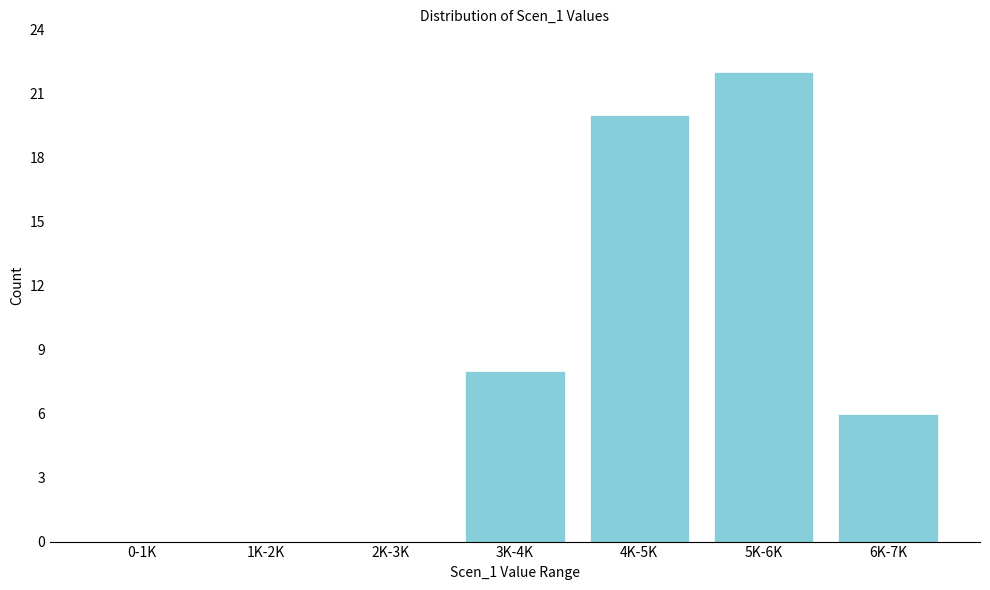

Reading right to left, extract all data points from this chart.

6K-7K=6	5K-6K=22	4K-5K=20	3K-4K=8	2K-3K=0	1K-2K=0	0-1K=0